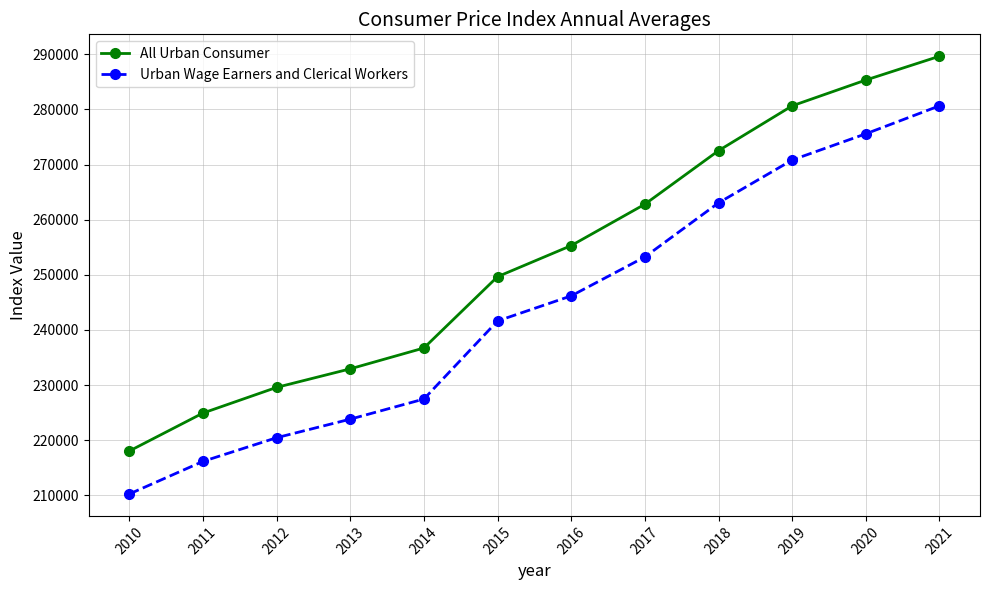

What is the maximum value shown in the chart?

289632